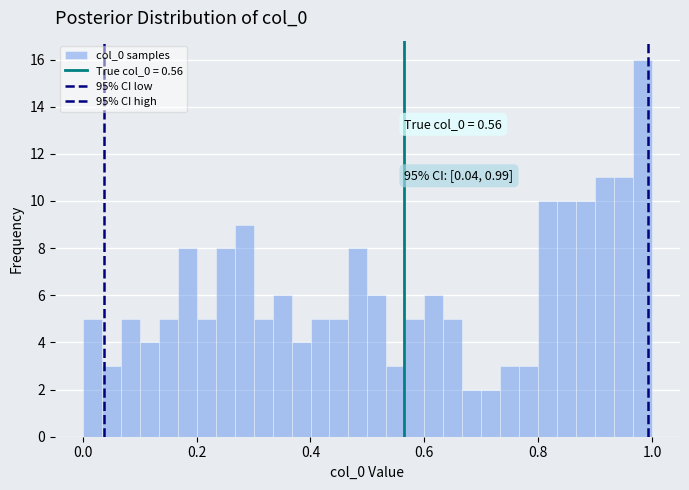

Around what value on the x-axis is the tallest bar? Give the approximate position of its centre, as read against the axis.

0.98